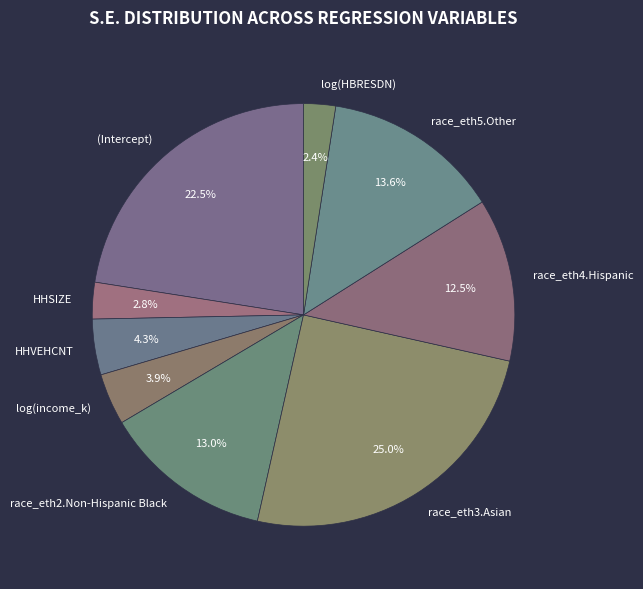

Which category has the biggest portion of the pie?

race_eth3.Asian